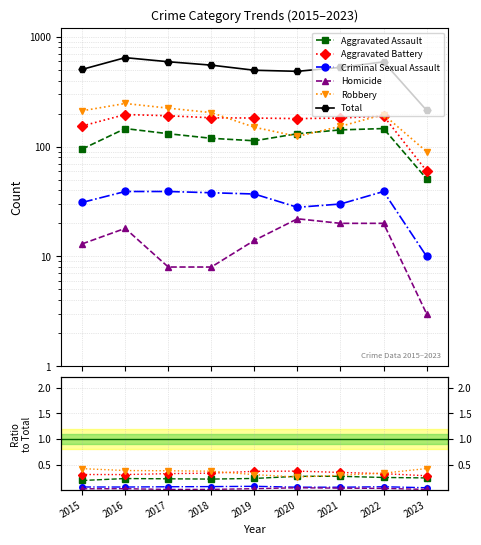

The value of Criminal Sexual Assault at 2020 is 0.1. True or false?

True